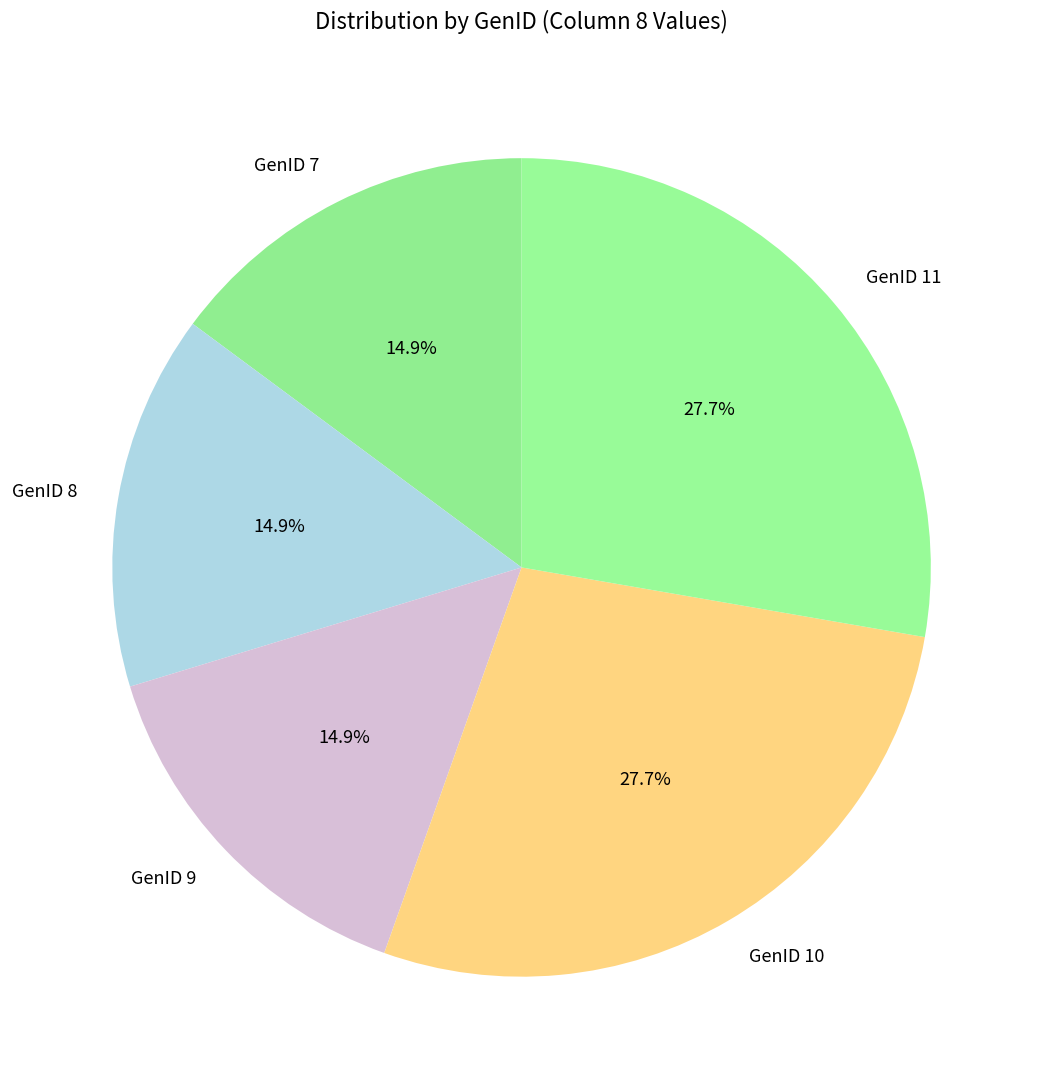

What is the ratio of the value at GenID 7 to the value at GenID 11?

0.5